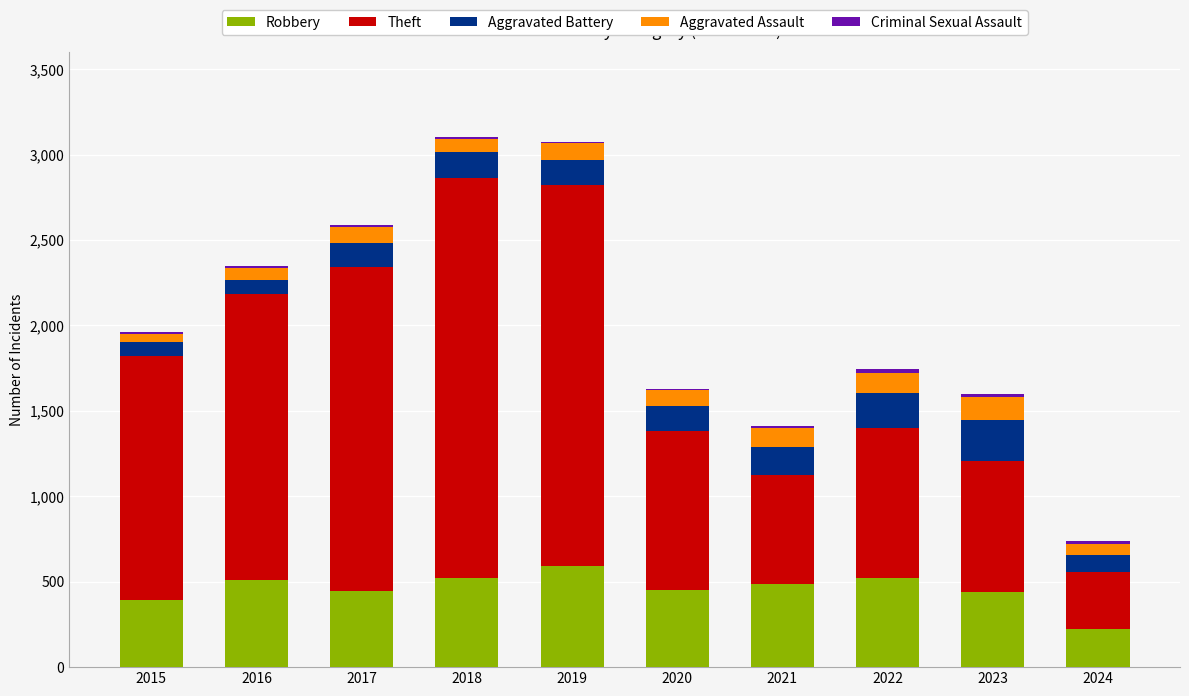

The value of Robbery at 2017 is 591. True or false?

False